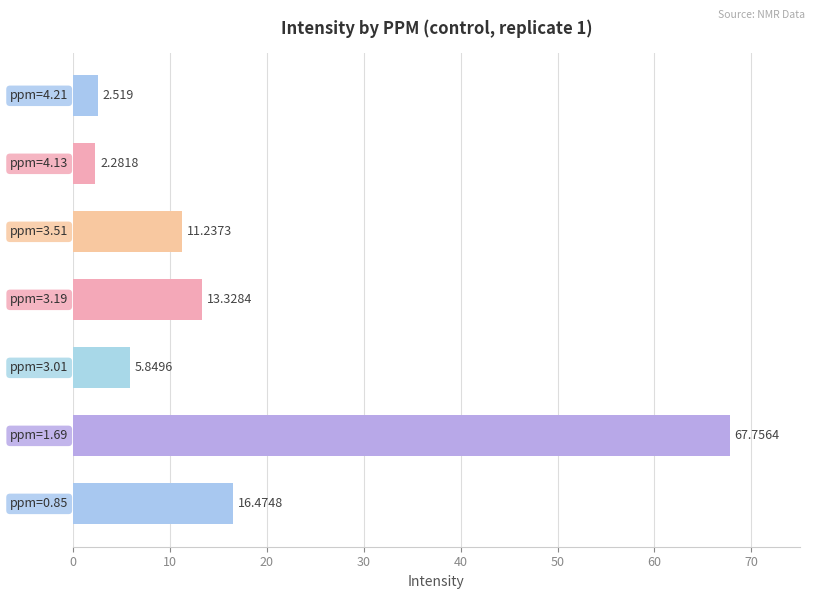

How many distinct data groups are displayed?

1